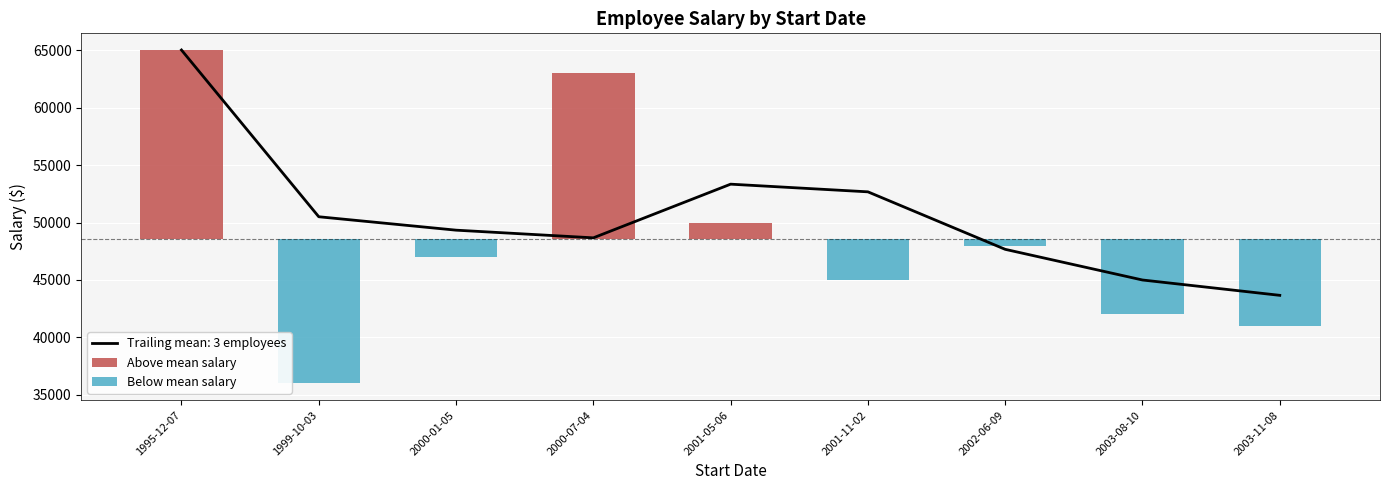

What is the value of the Salary bar at the 1st from the left?

65000